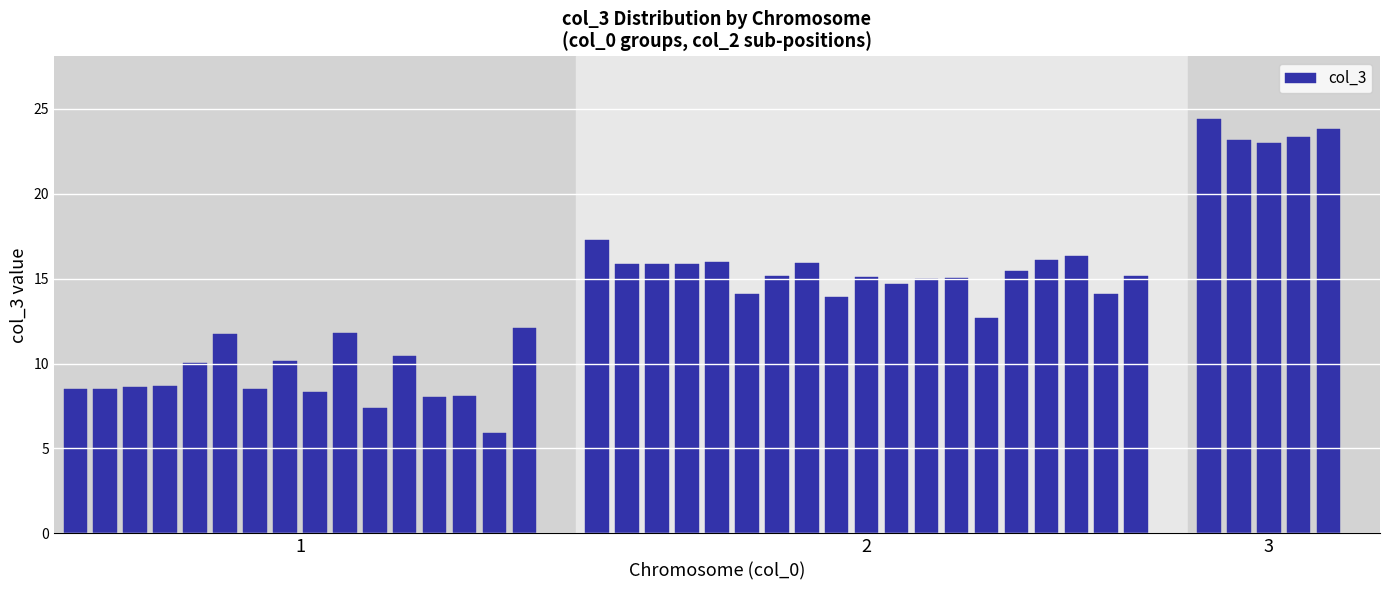

How many bars are there in total?

40